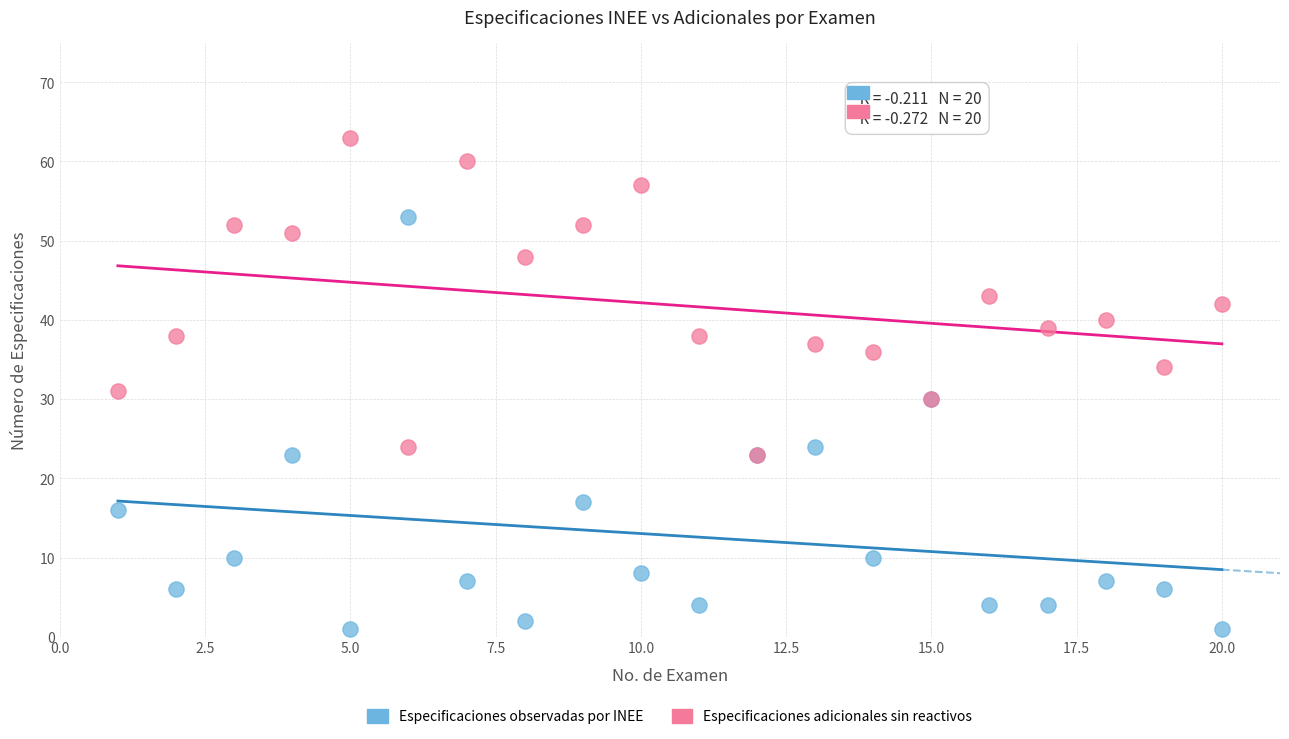

Across all series, what Y value is closest to 32?

31